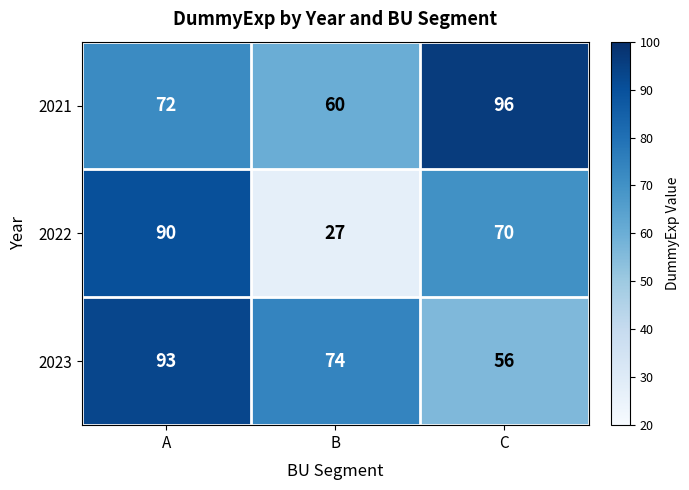

Where does the 2022 series first go above 70?

A